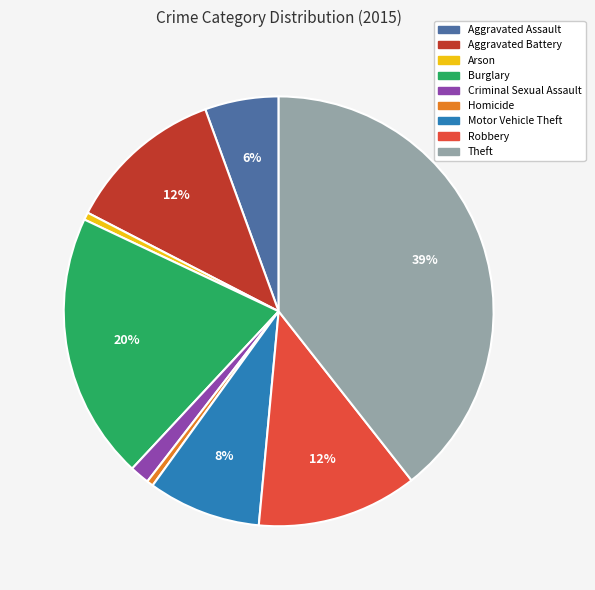

Combined, do Motor Vehicle Theft and Robbery account for over 50%?

No